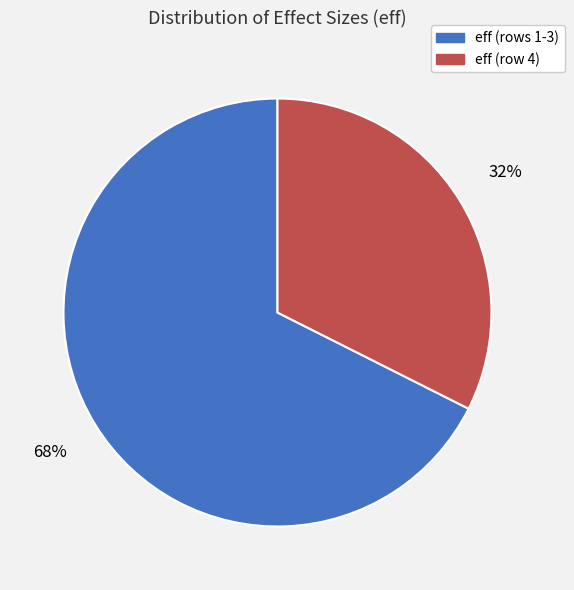

Which category accounts for the majority?

eff (rows 1-3)